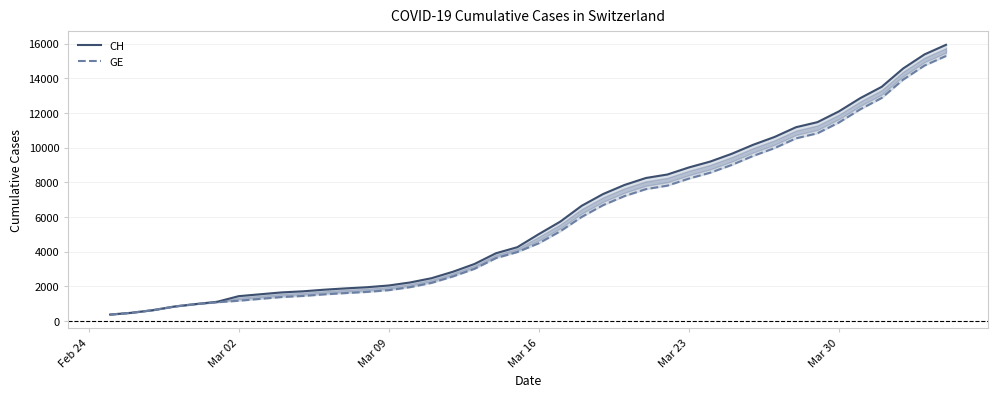

Rank the series by their maximum value, from lowest to highest.

GE, CH